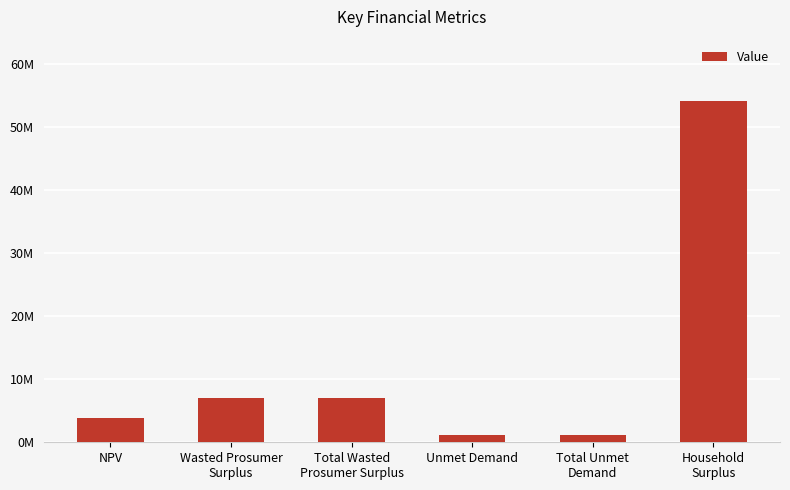

Are the bars horizontal?

No